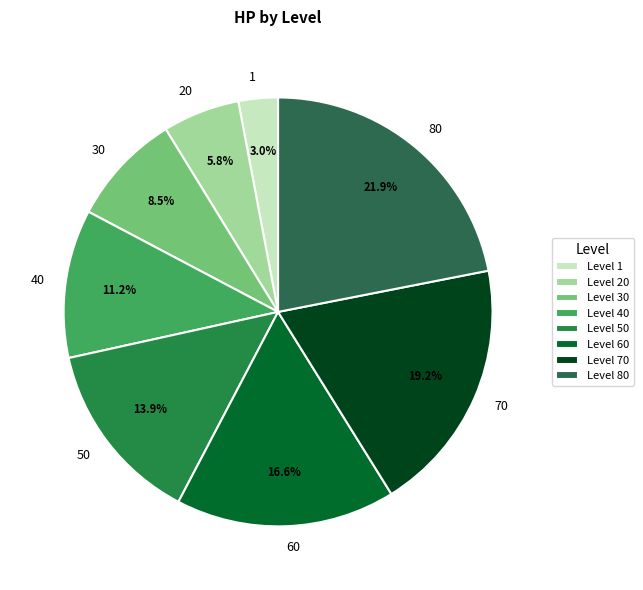

Rank the categories by value from highest to lowest.

Level 80, Level 70, Level 60, Level 50, Level 40, Level 30, Level 20, Level 1